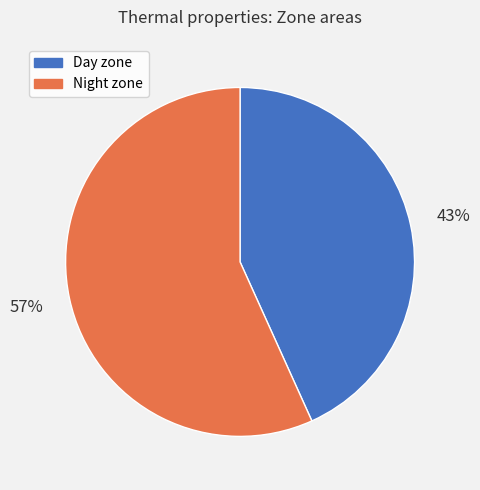

What percentage is the Day zone slice, to the nearest percent?

43%